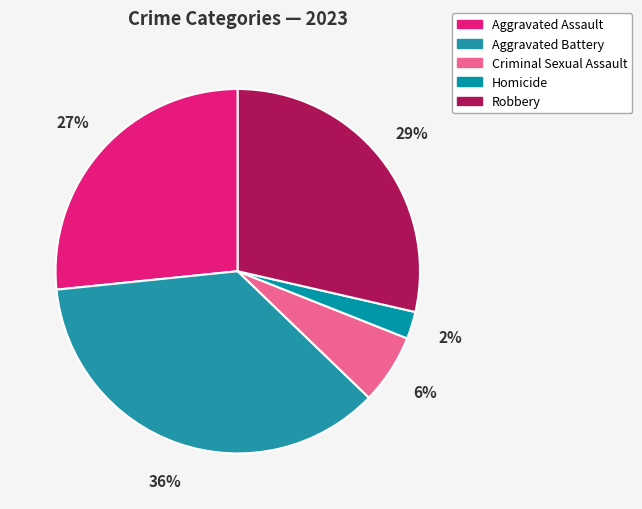

To the nearest percent, what is the average slice percentage?

20%